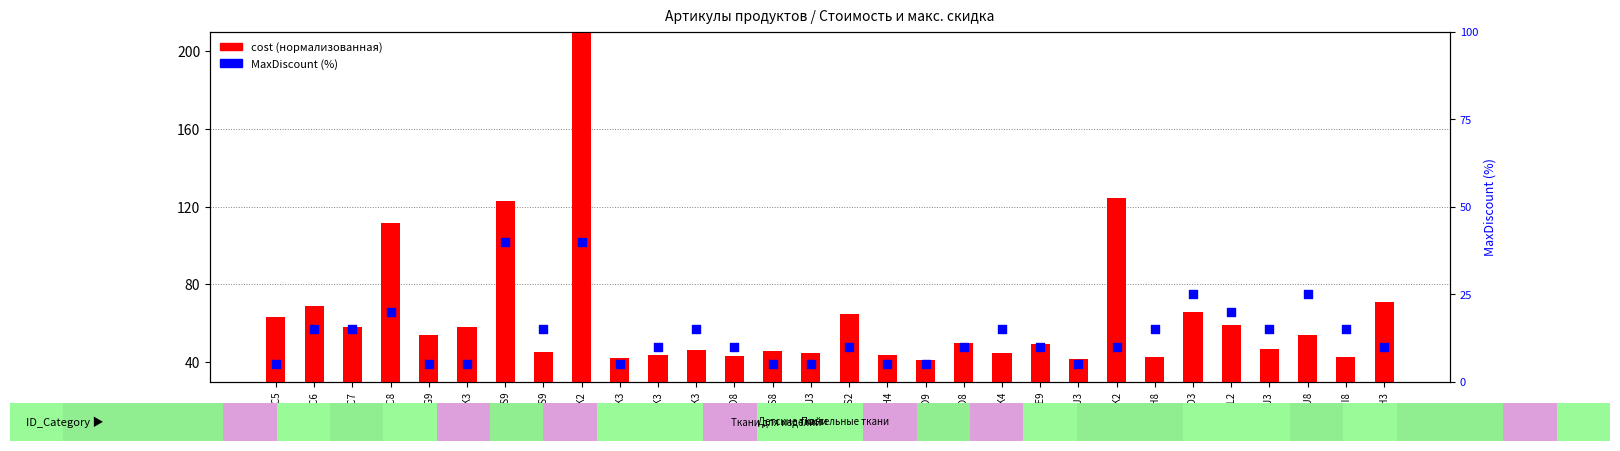

Which series has the largest total across all categories?

cost (normalized)